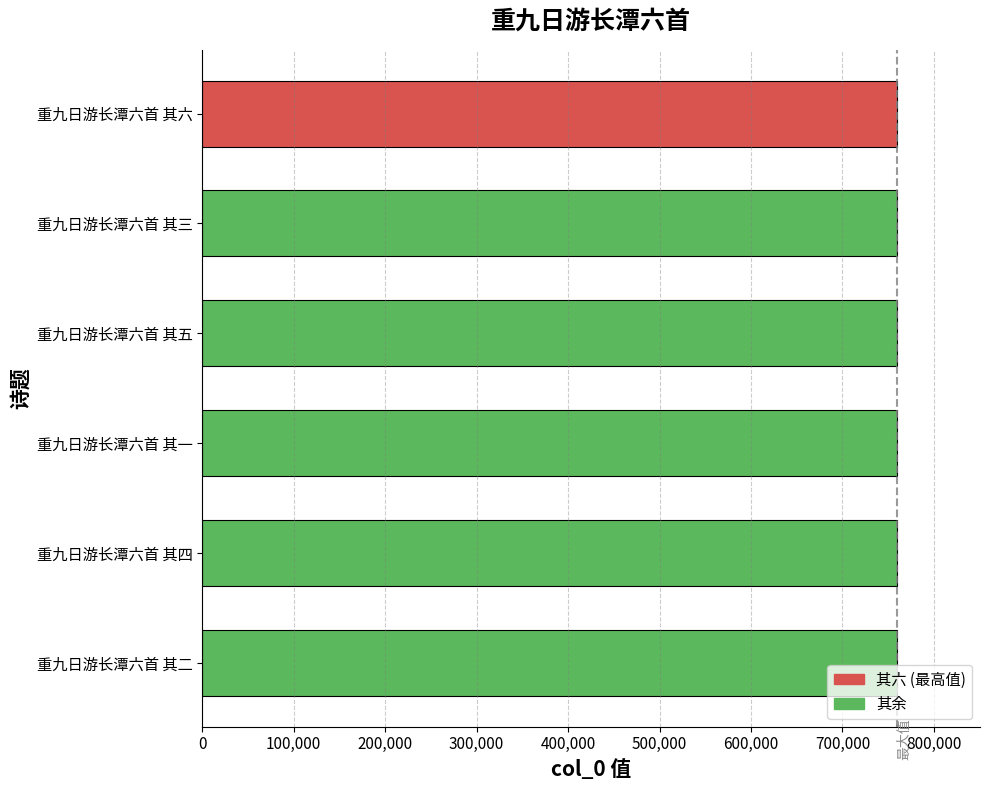

Are the bars horizontal?

Yes